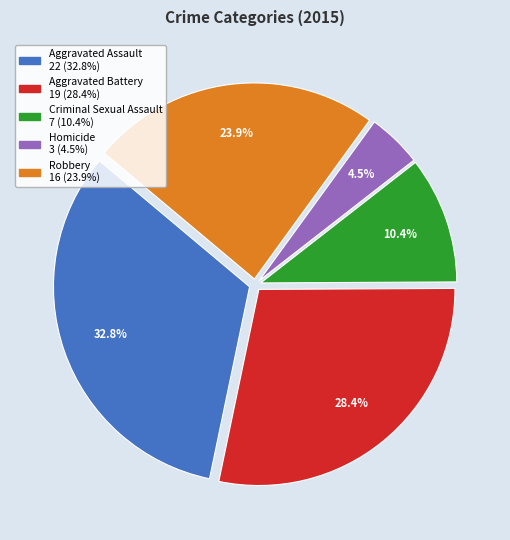

Combined, do Aggravated Assault and Criminal Sexual Assault account for over 50%?

No